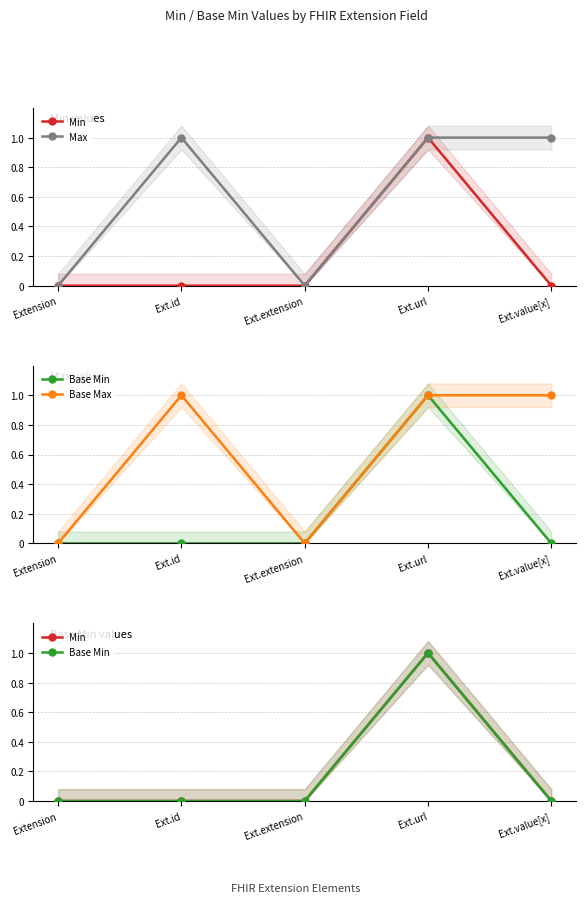

The Max series shows 1 at Ext.url. True or false?

True